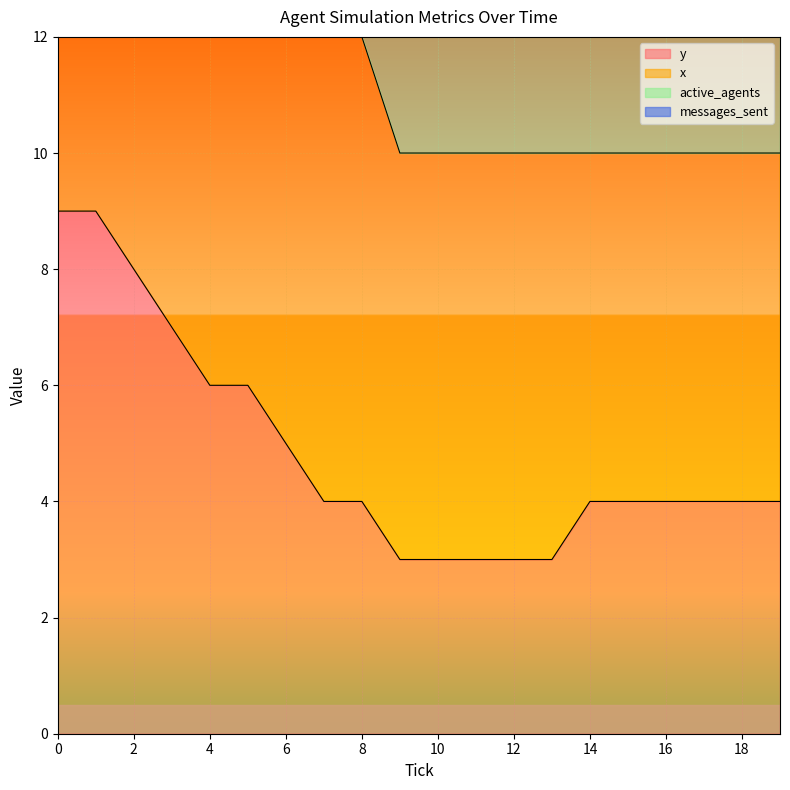

The active_agents series shows 2 at 0. True or false?

False